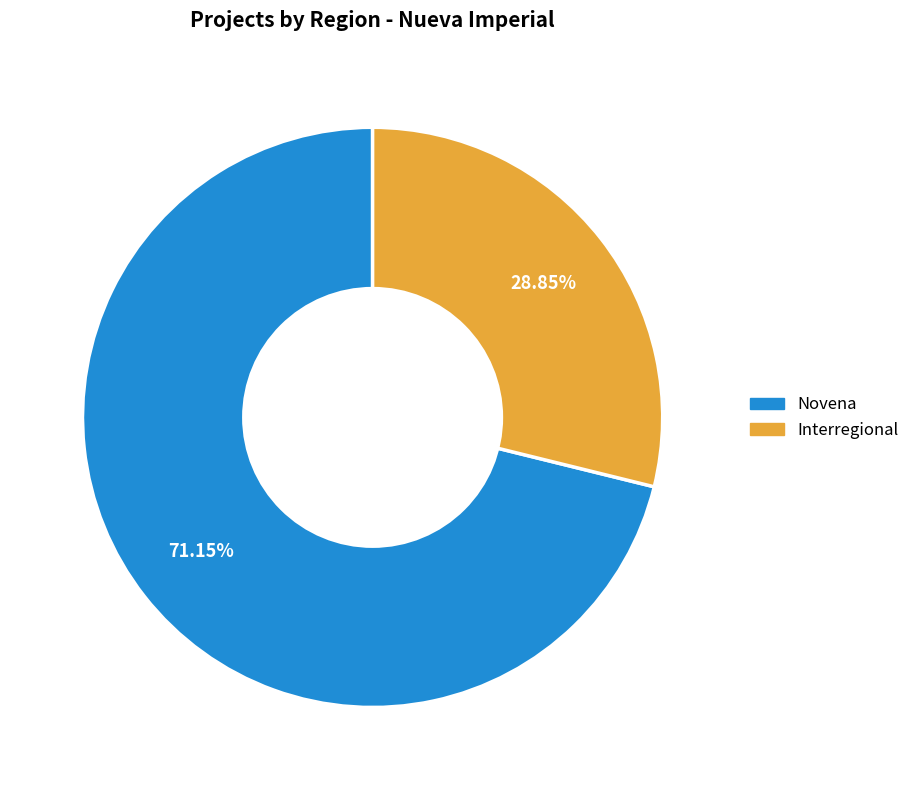

Between Novena and Interregional, which is larger?

Novena